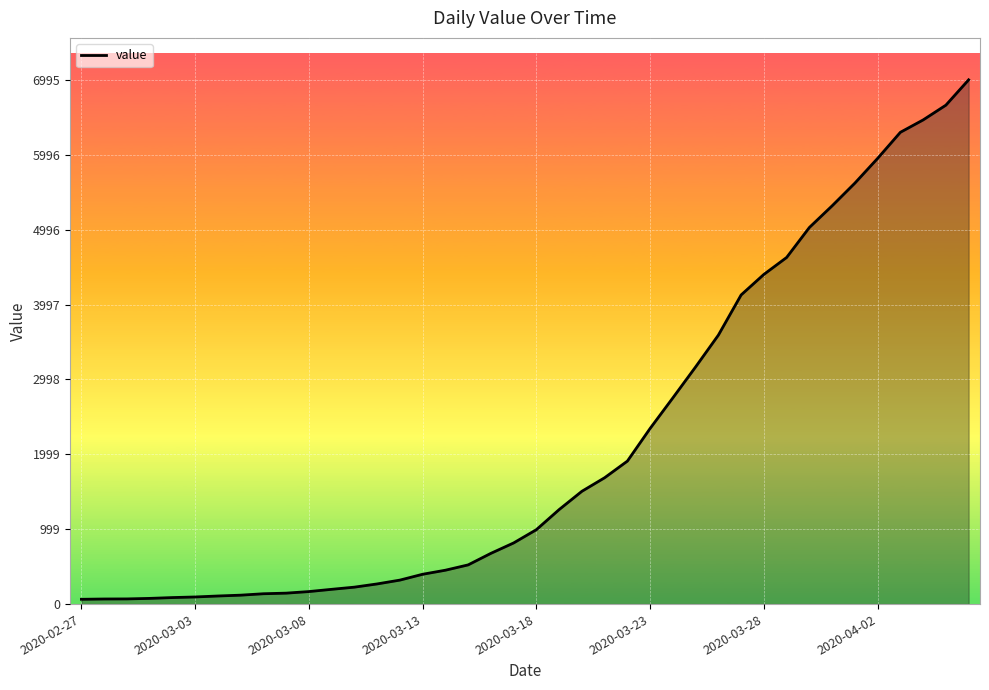

What is the smallest value displayed?

64